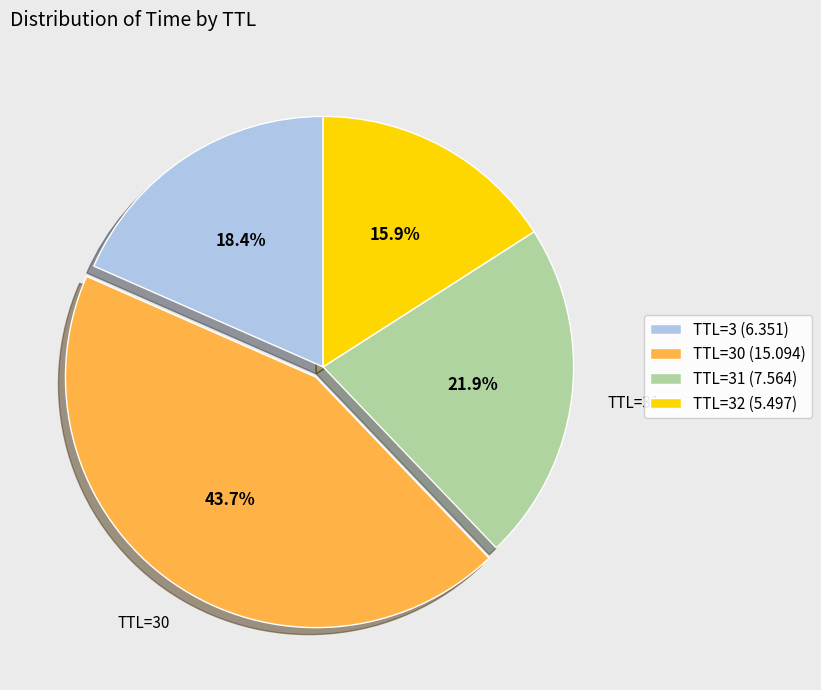

What is the total percentage of TTL=3 (6.351) and TTL=32 (5.497)?

34.3%